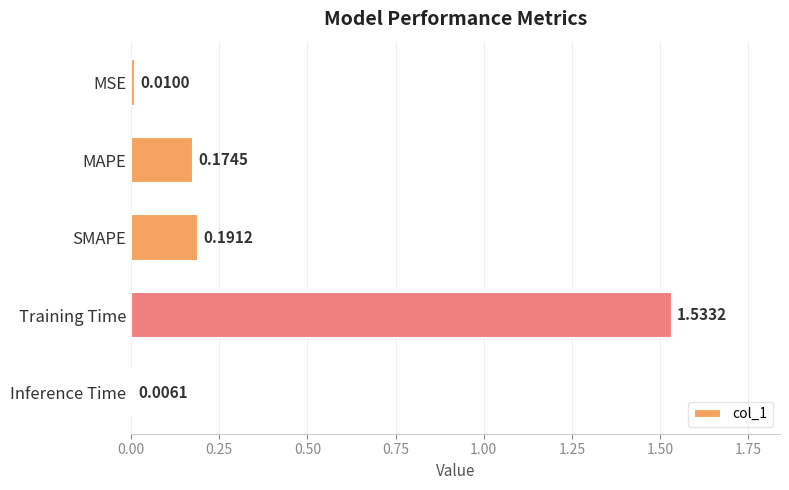

Between Training Time and MAPE, which is larger?

Training Time